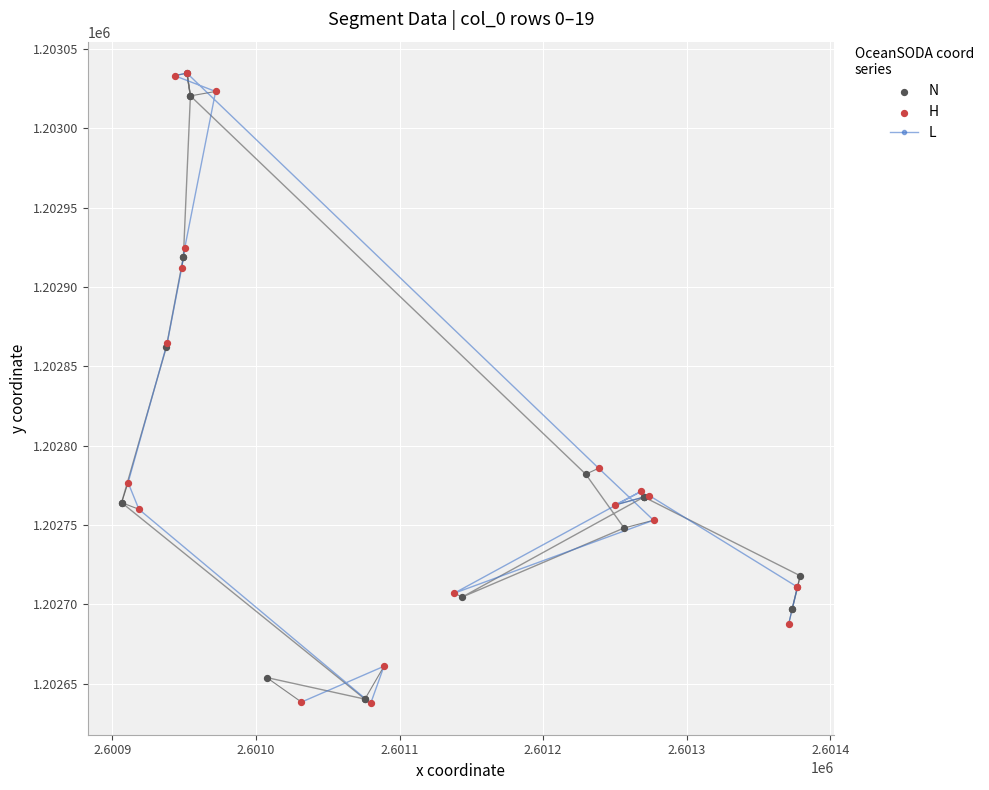

Which series has the largest total across all categories?

L